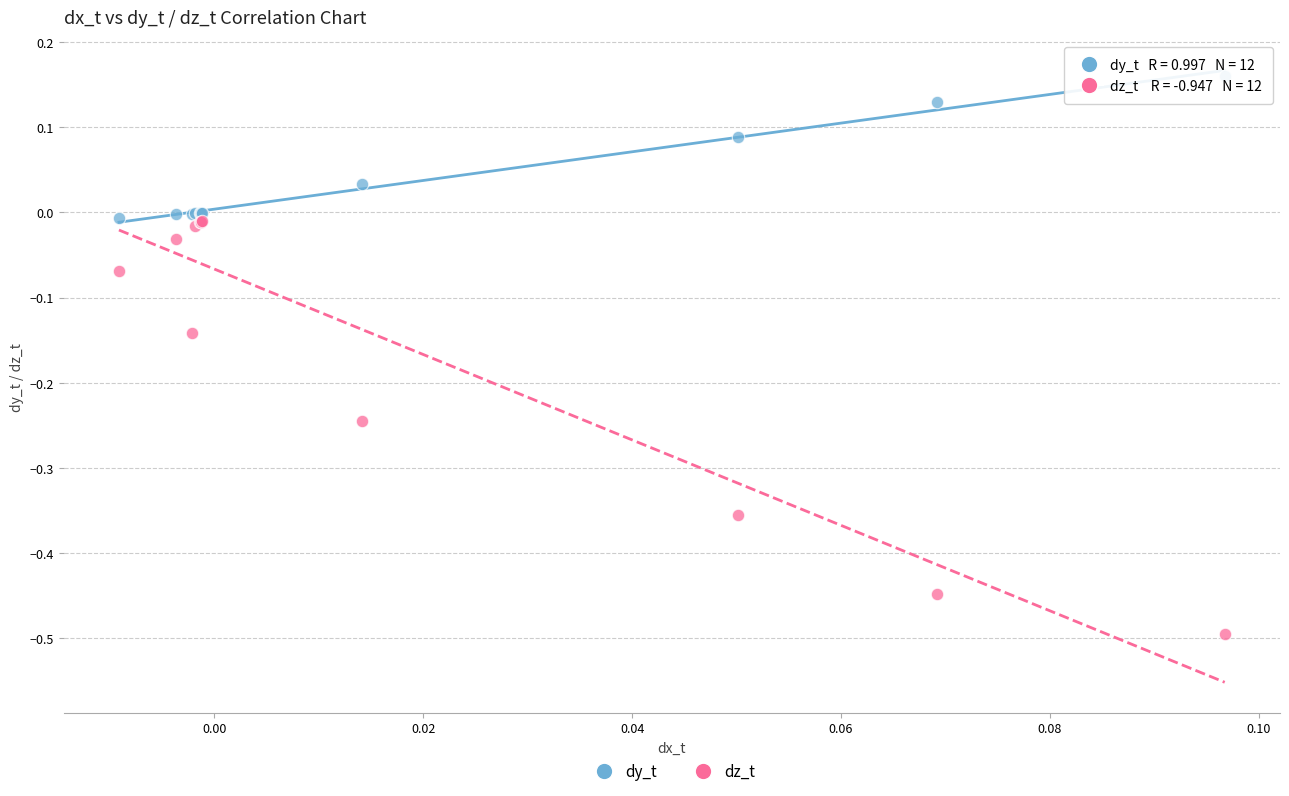

Which series contains the highest Y value?

dy_t